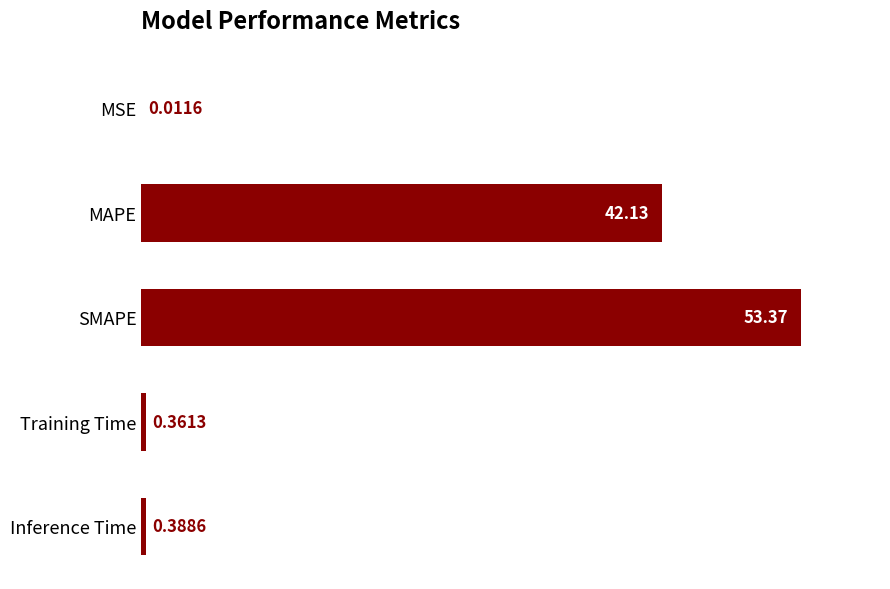

What is the change in value from MSE to Training Time?

+0.3